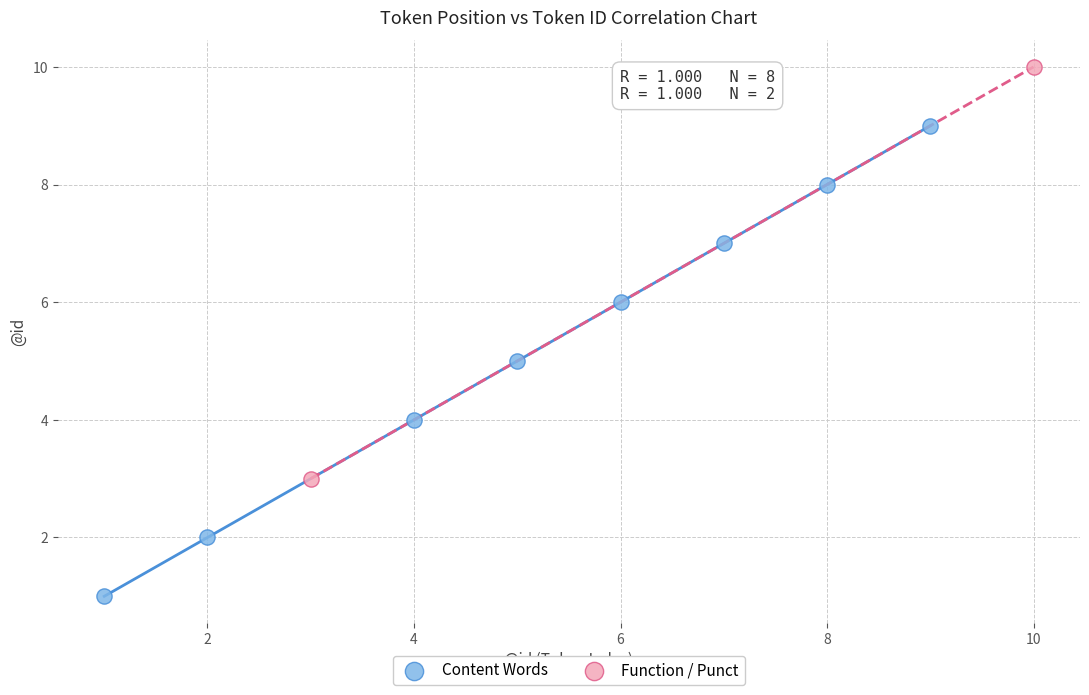

Which series has the widest spread of Y values?

Content Words